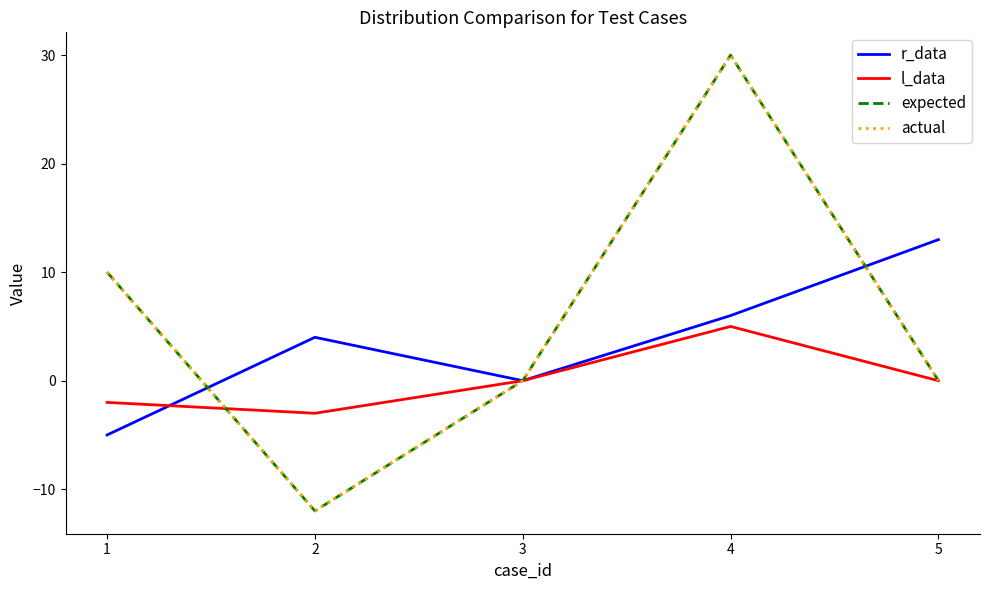

What value does the actual series have at 4, to the nearest 10?

30